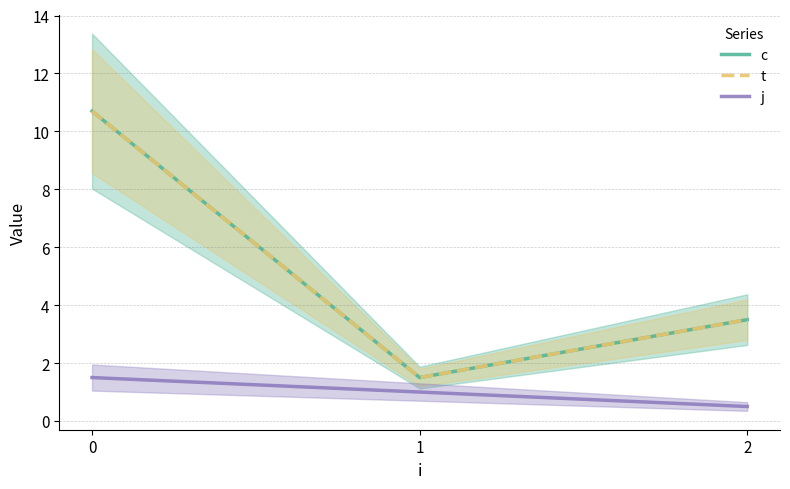

What is the sum of all j values?

3.0